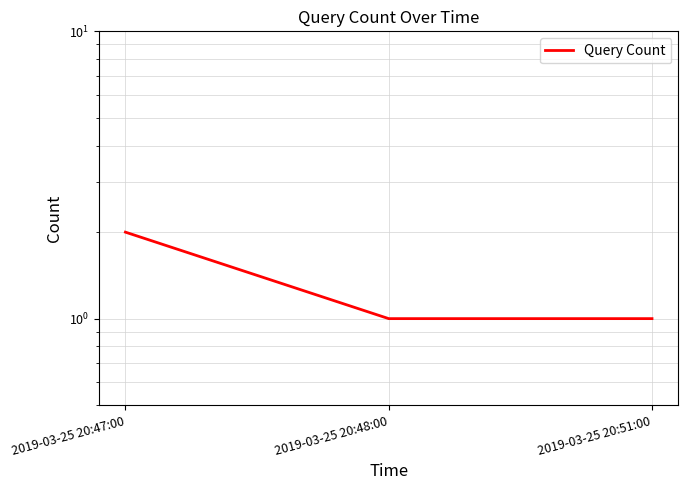

Is it true that the value at 2019-03-25 20:47:00 is 3?

False